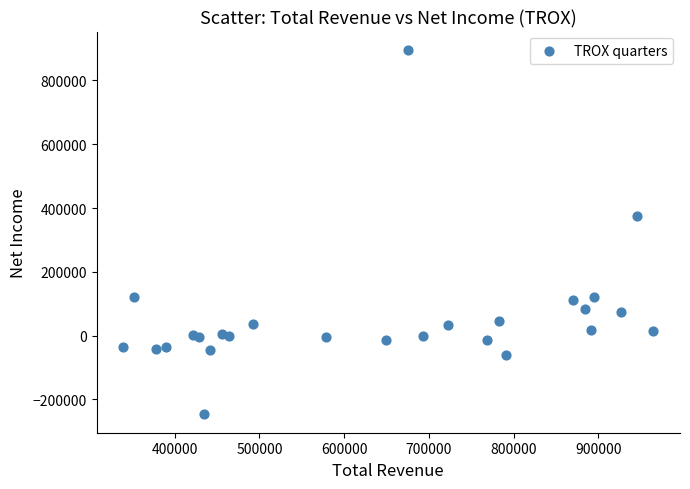

What is the range of X values (max minus min)?

626000